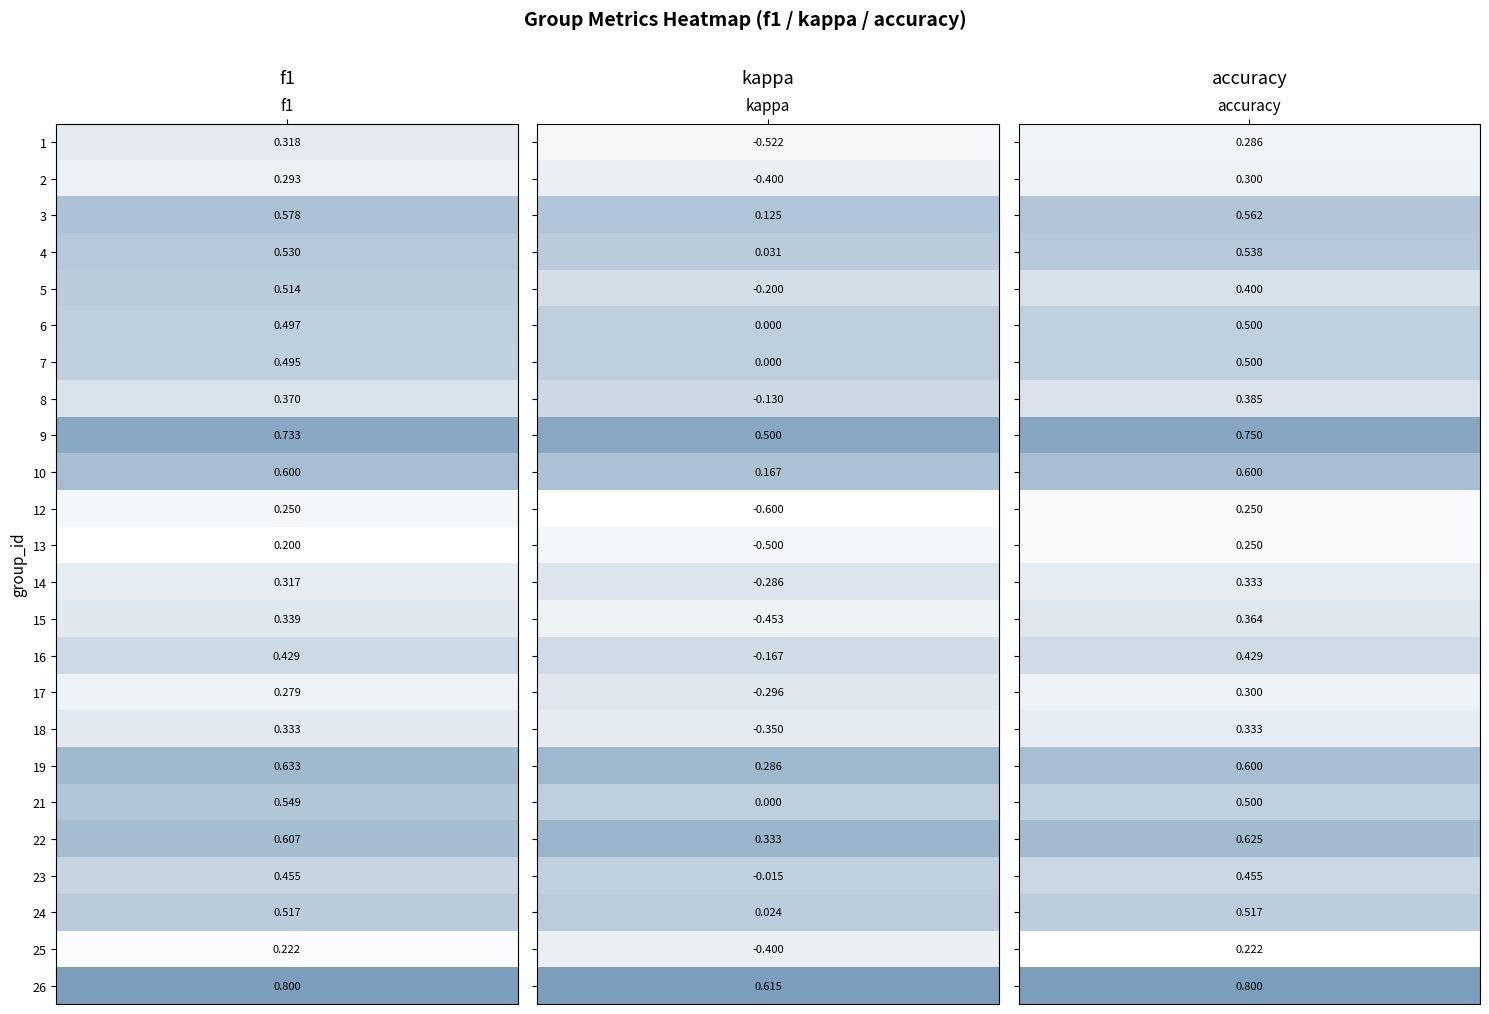

Between 7 and 26, which is larger?

26